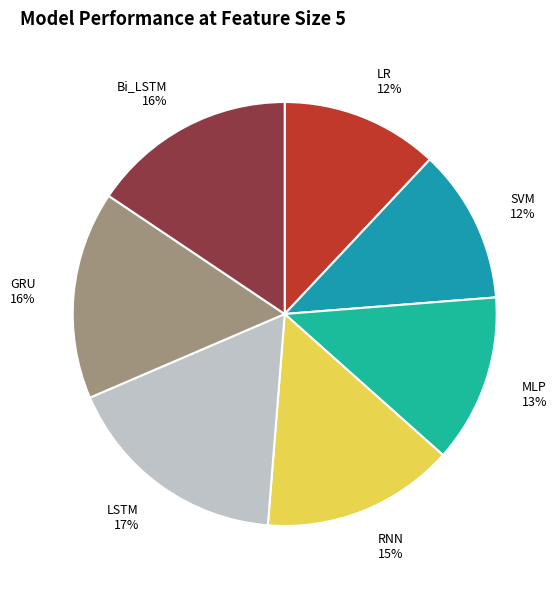

Does any single category account for the majority?

No